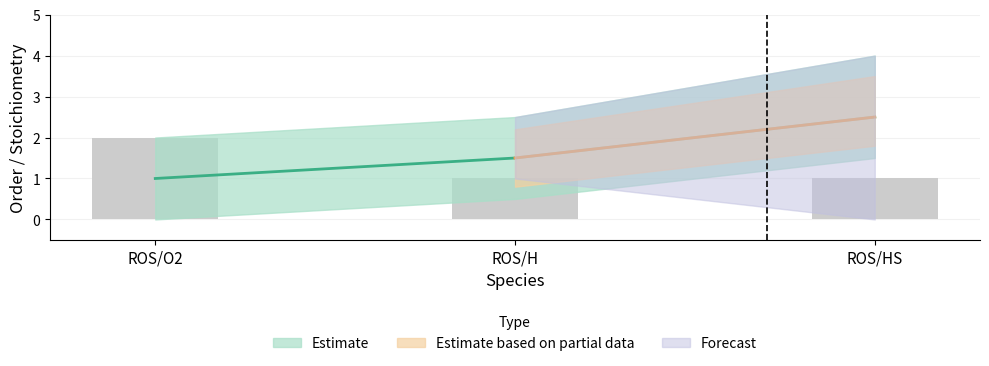

The order_mid series shows 2.0 at ROS/O2. True or false?

True